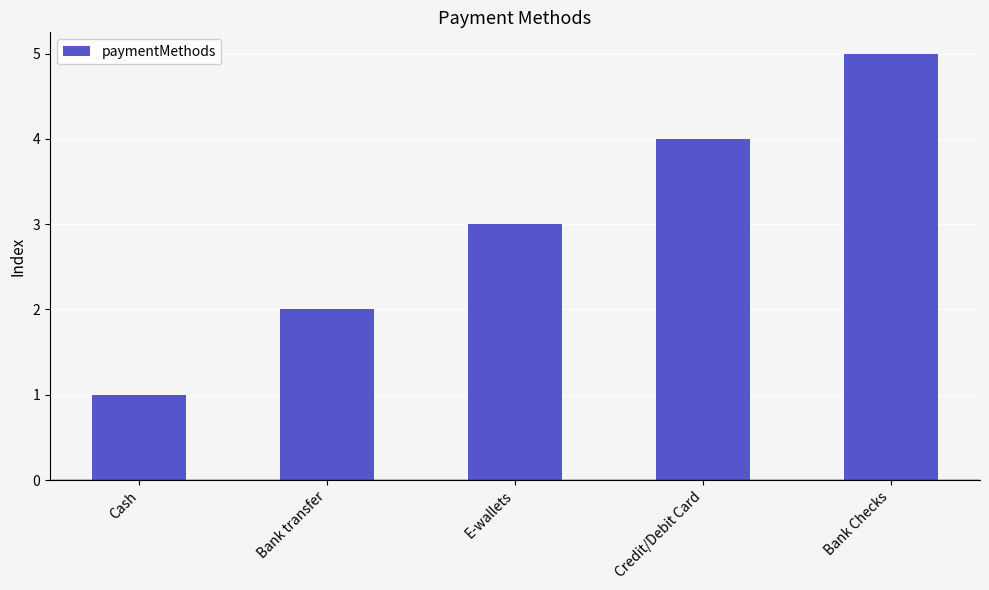

True or false: the data shows 5 at E-wallets.

False